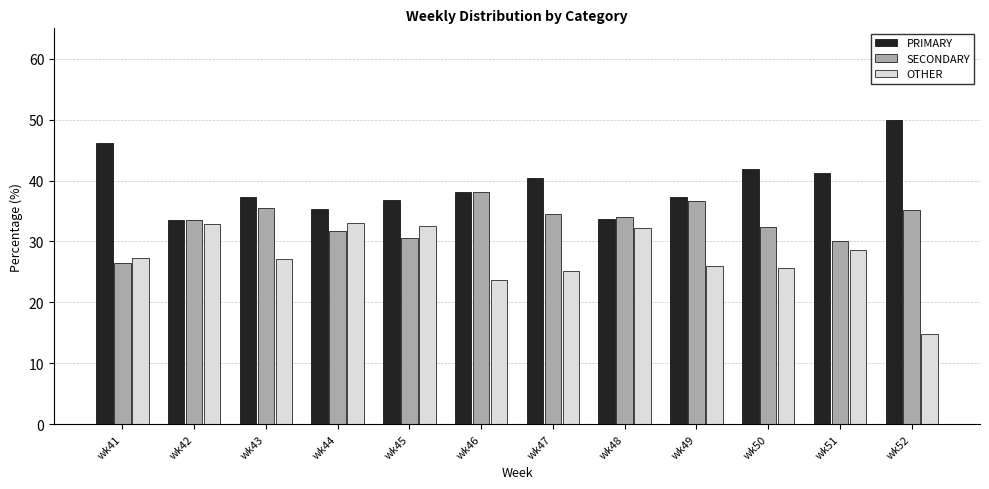

Rank the series by their average value, from highest to lowest.

PRIMARY, SECONDARY, OTHER